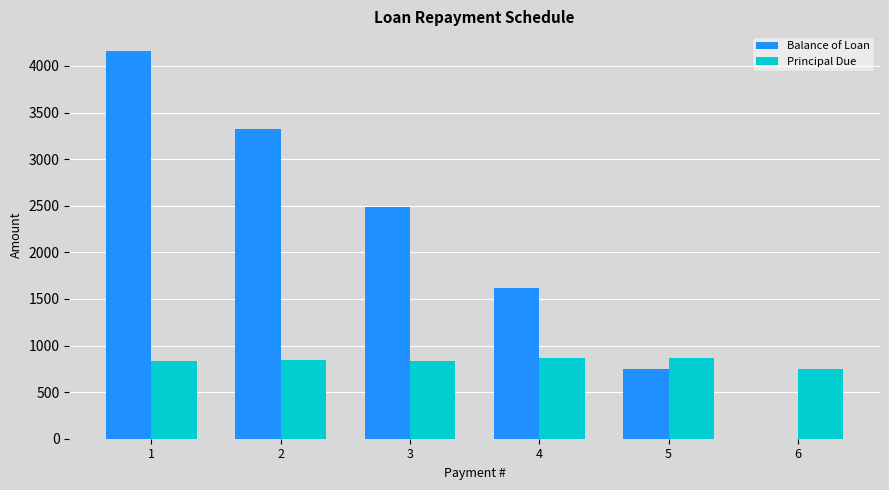

Which series has the largest total across all categories?

Balance of Loan